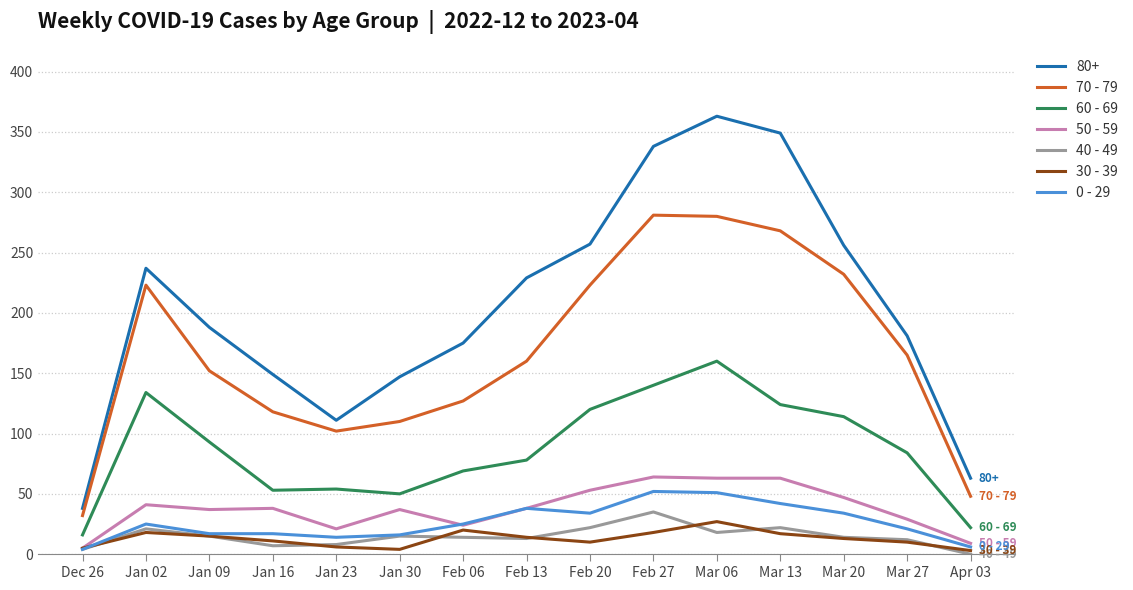

True or false: 60 - 69 and 50 - 59 intersect in this chart.

False